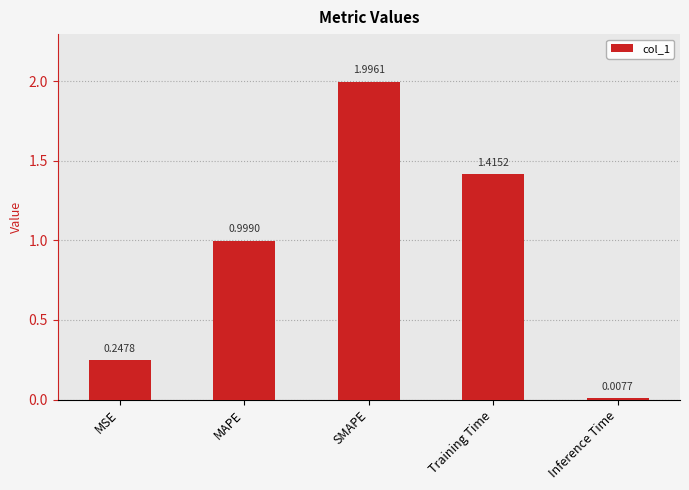

What is the change in value from MSE to SMAPE?

+1.7